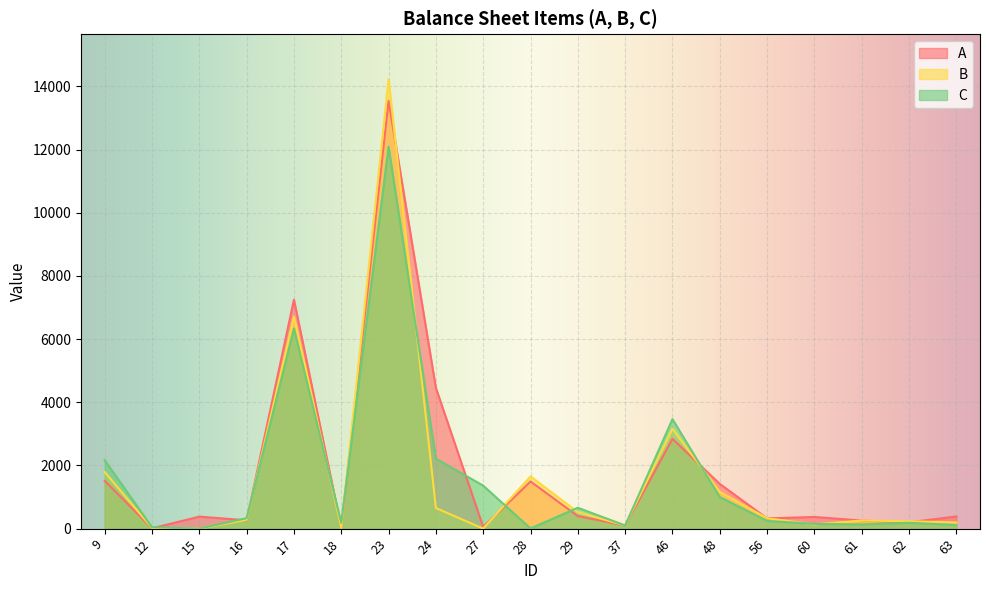

What is the difference between the second highest and second lowest values in the C series?

6328.0